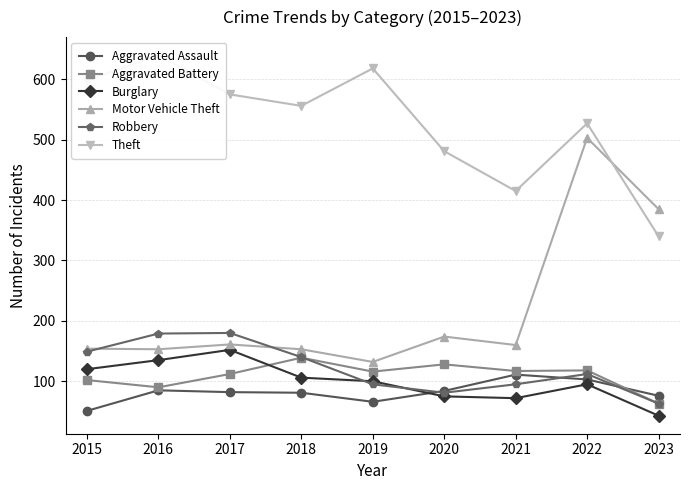

What is the difference between the maximum and minimum values in the Robbery series?

117